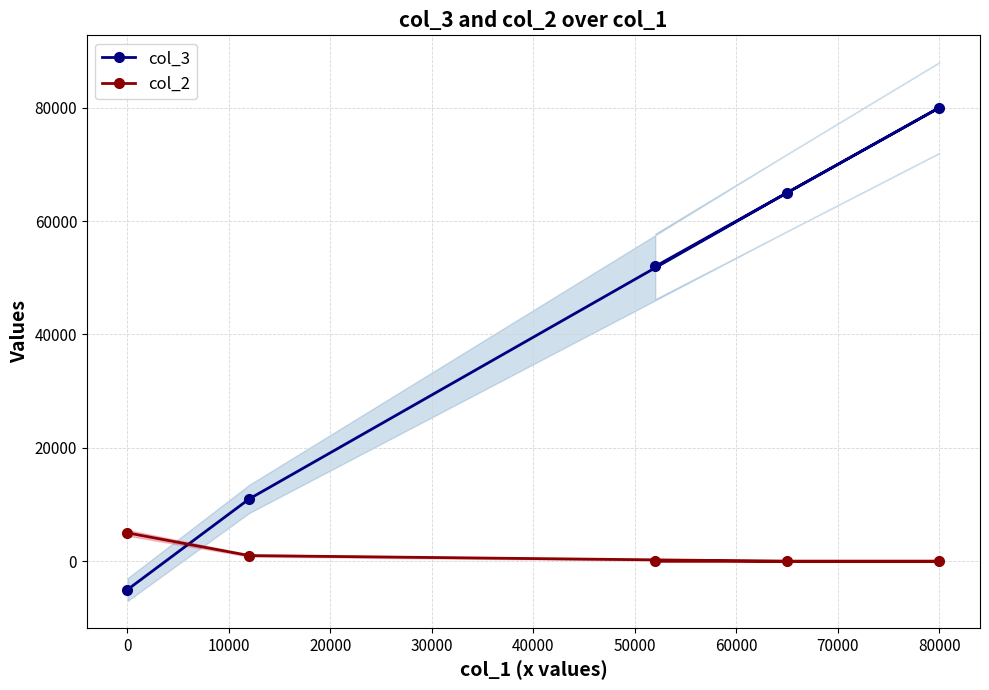

Is it true that col_2 equals 5000 at 0?

True